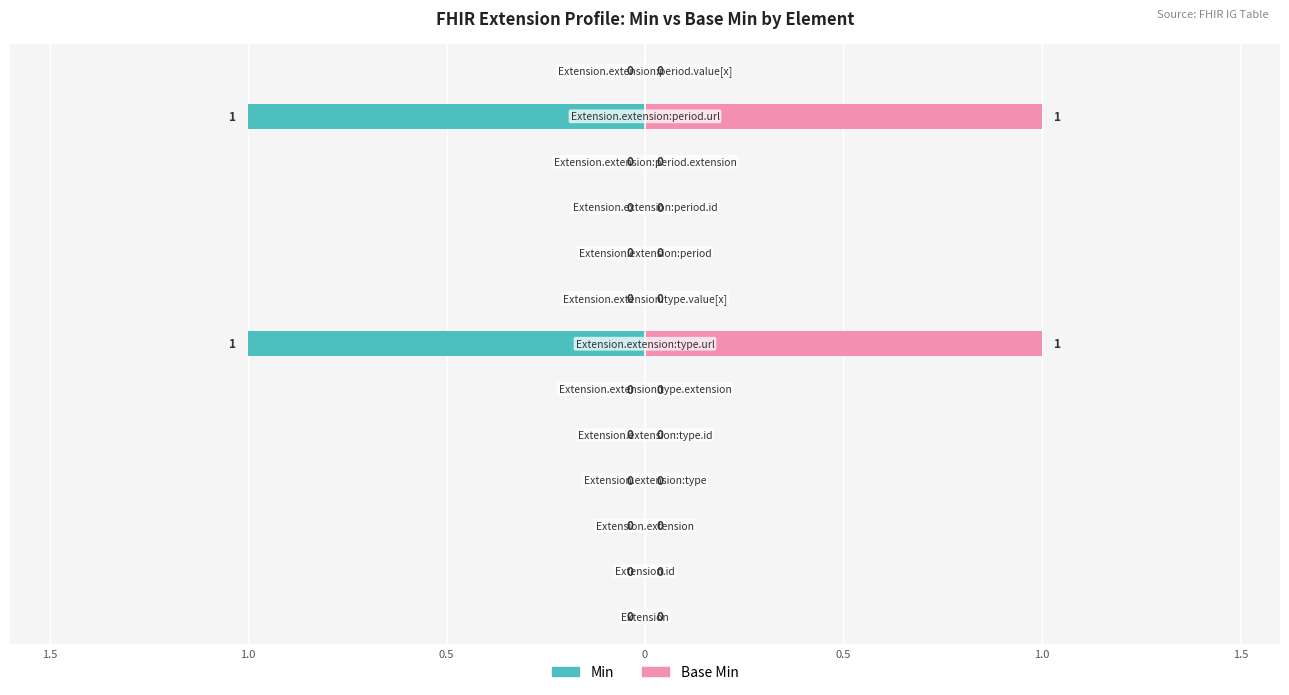

List the series in order of their peak value, highest first.

Base Min, Min